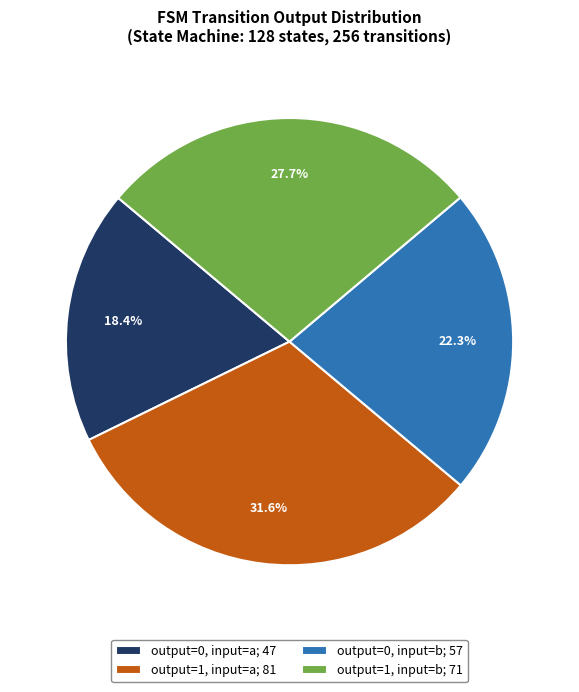

What percentage is the output=1, input=b slice, to the nearest percent?

28%